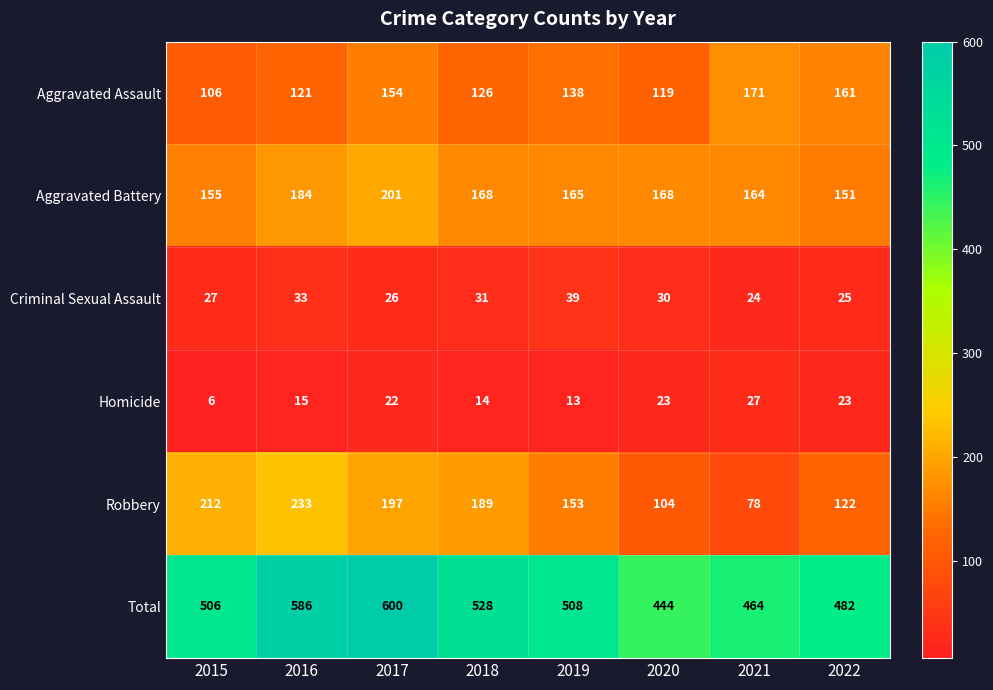

Between 2019 and 2022, which series saw the biggest shift?

Robbery